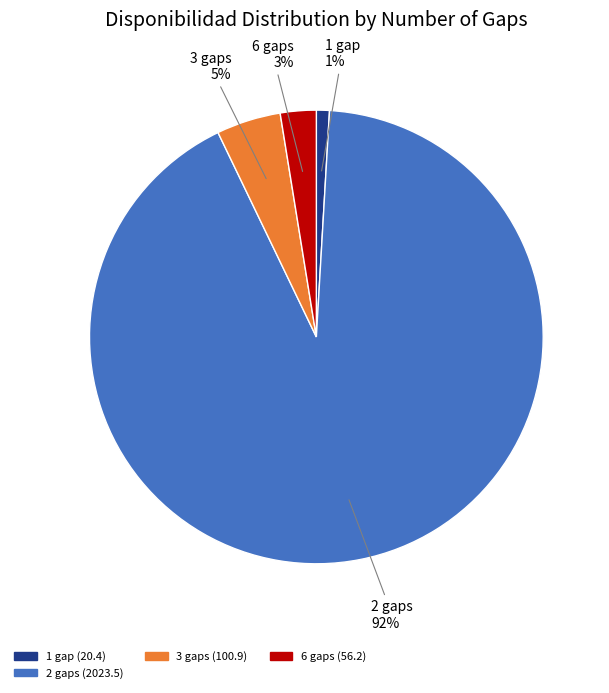

To the nearest percent, what is the average slice percentage?

25%